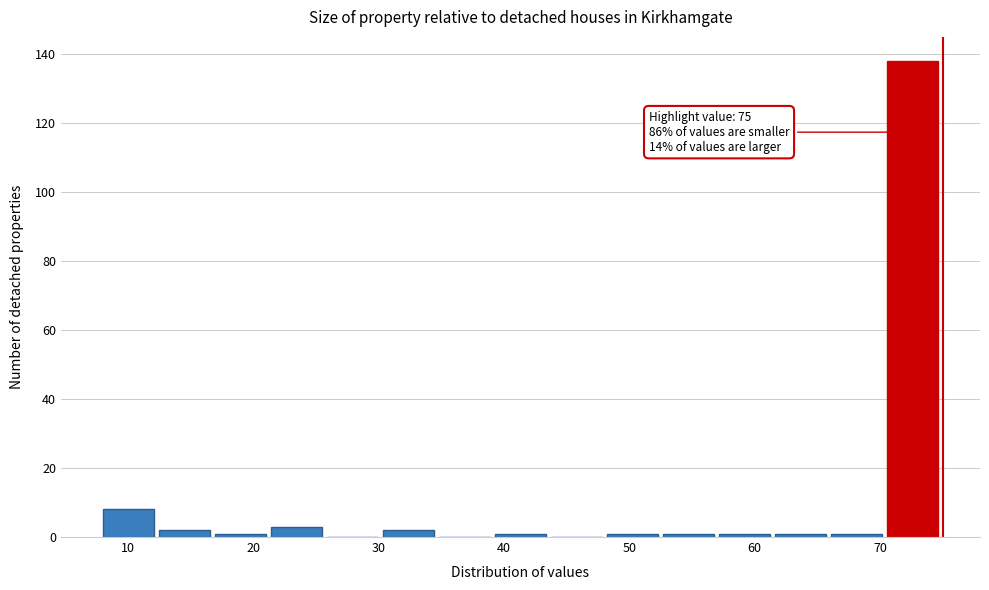

Which range on the x-axis has the tallest bar?

71 to 75